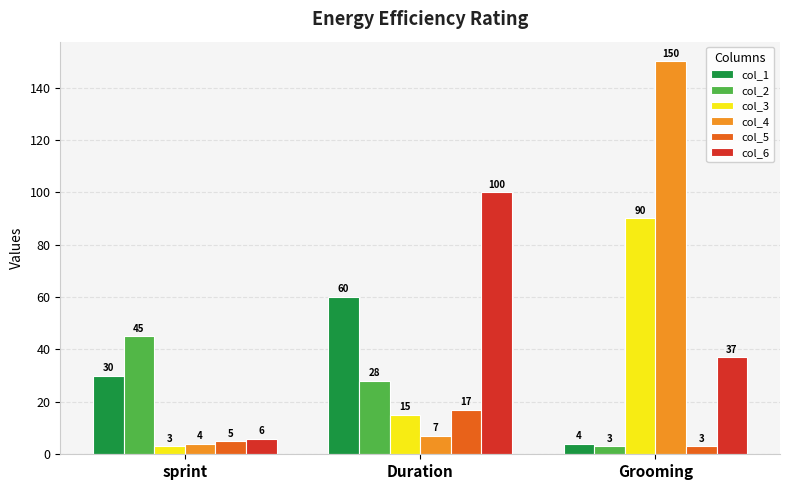

Count the number of data series in this chart.

6